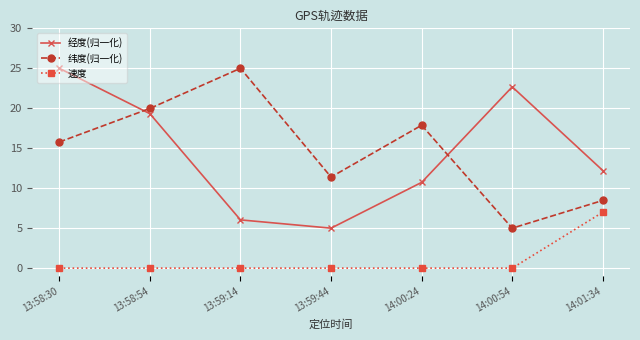

What is the lowest value of the 纬度(归一化) series?

5.0